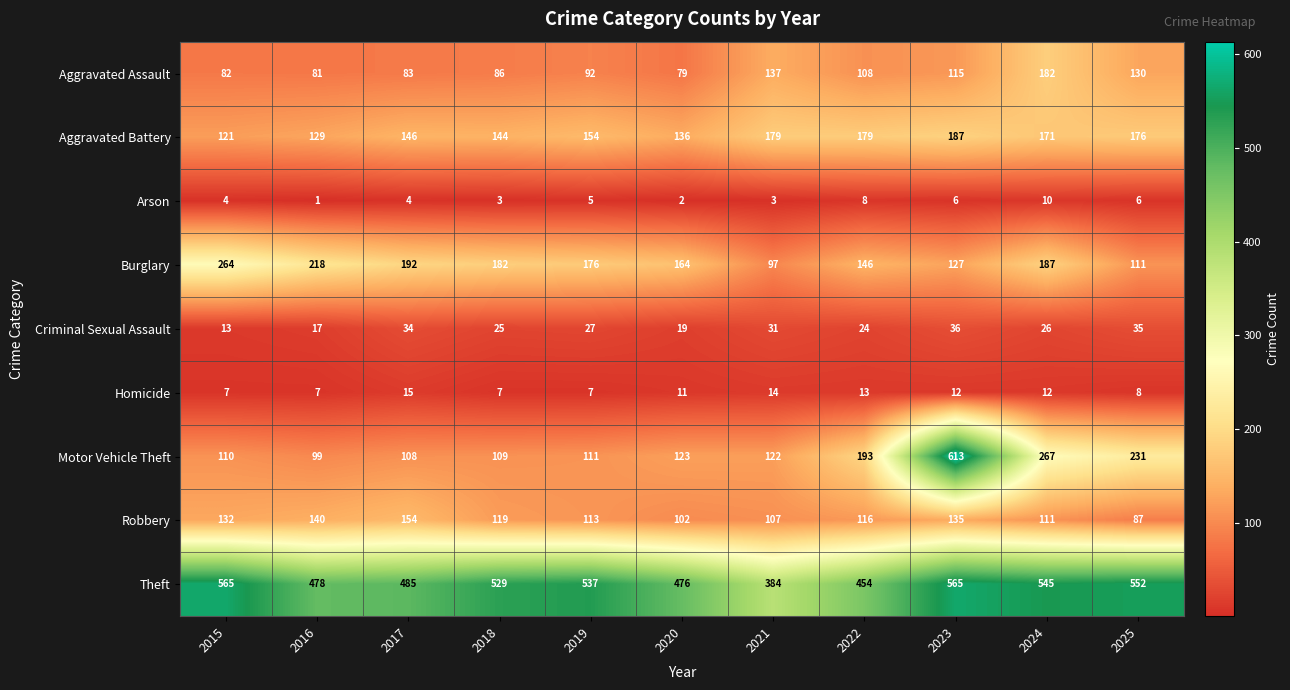

At which category is the sum across all series the highest?

2023